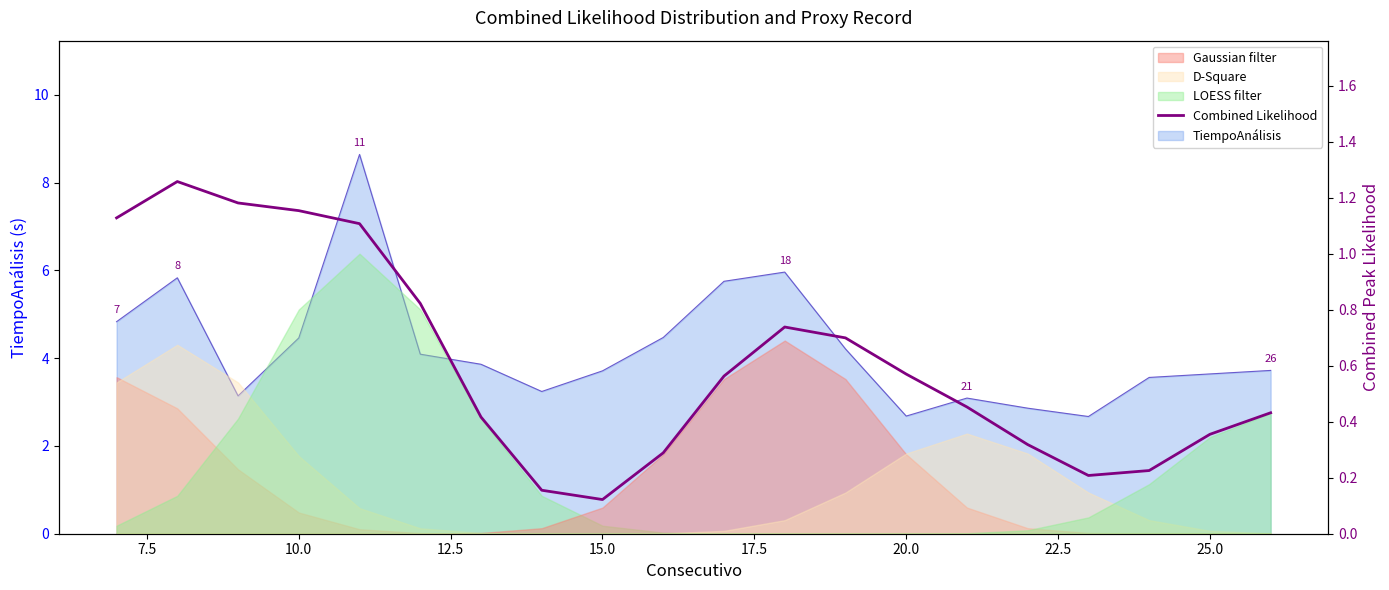

Which has a higher value, 16 or 12.5?

12.5